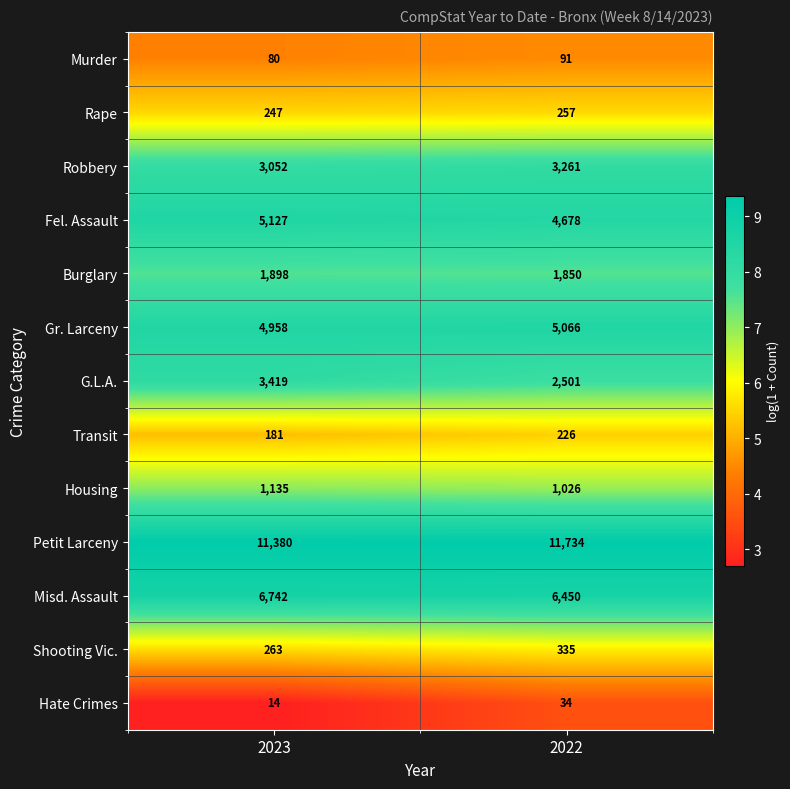

At which category is the sum across all series the highest?

2023